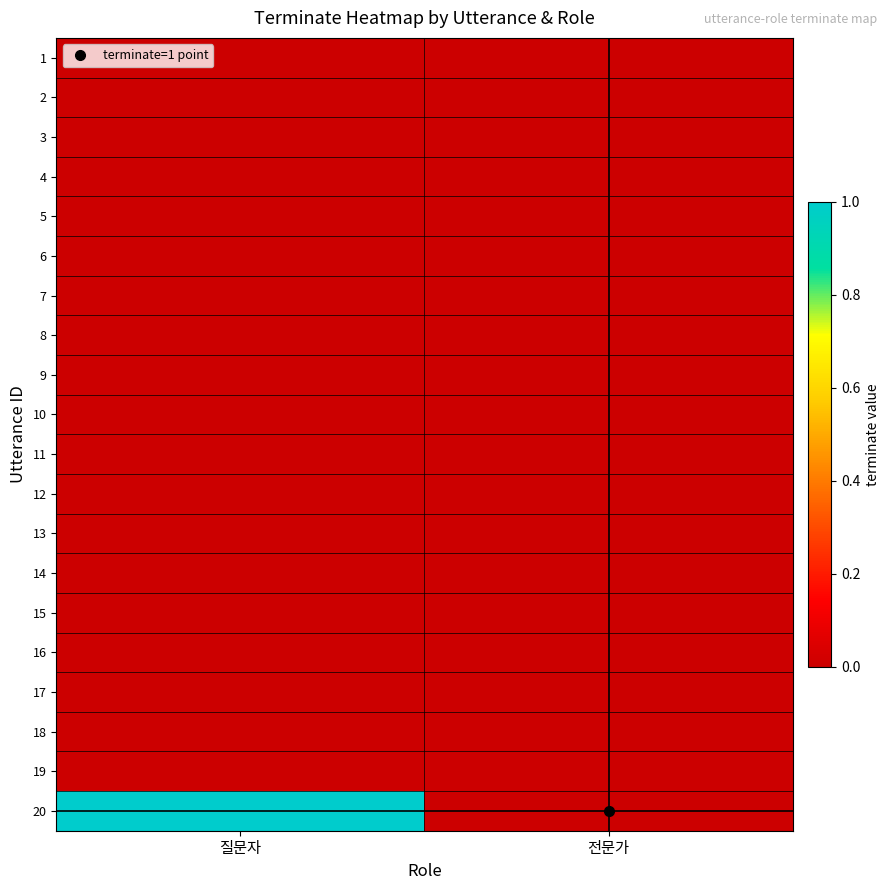

Between 질문자 and 전문가, which is larger?

질문자